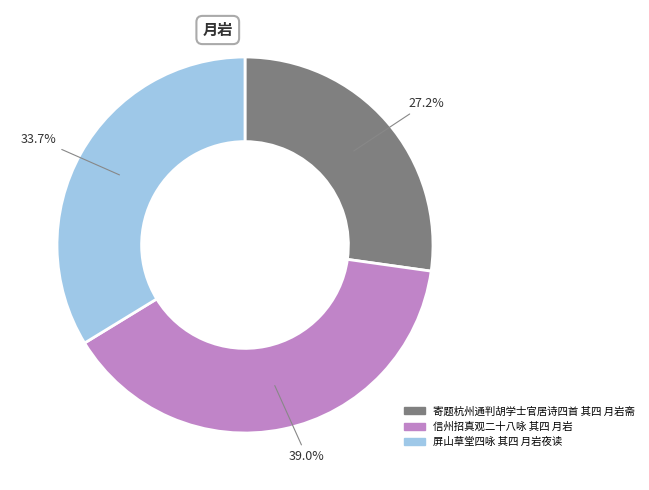

How many slices are in this pie chart?

3